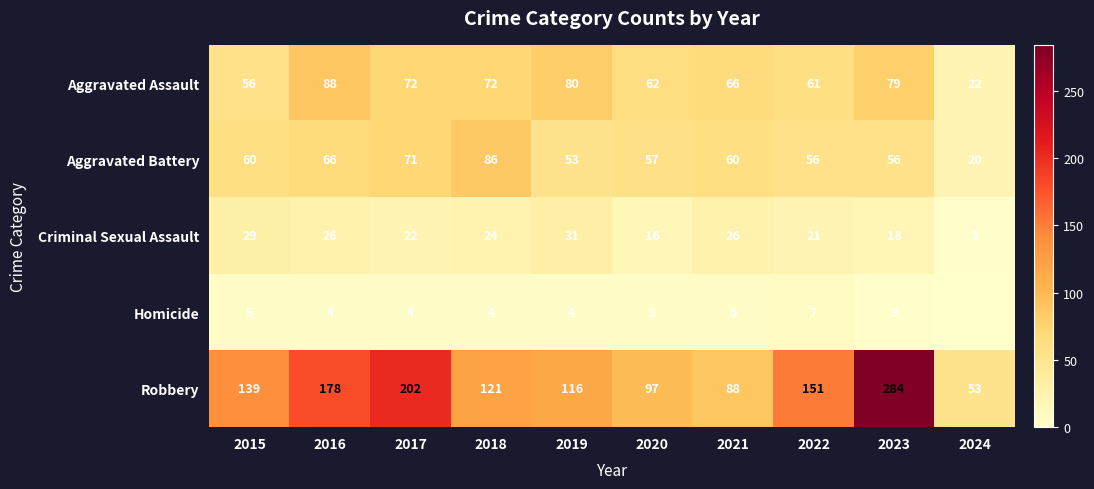

The value of Robbery at 2020 is 35. True or false?

False